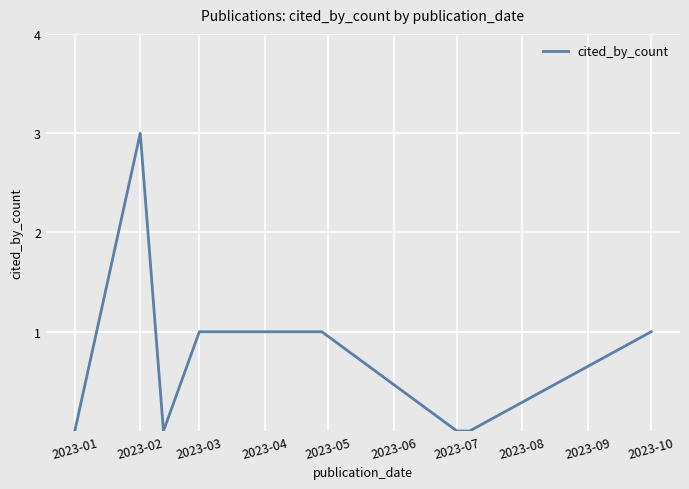

Reading left to right, what are all the values shown in this chart?

0	3	0	1	1	0	0	1